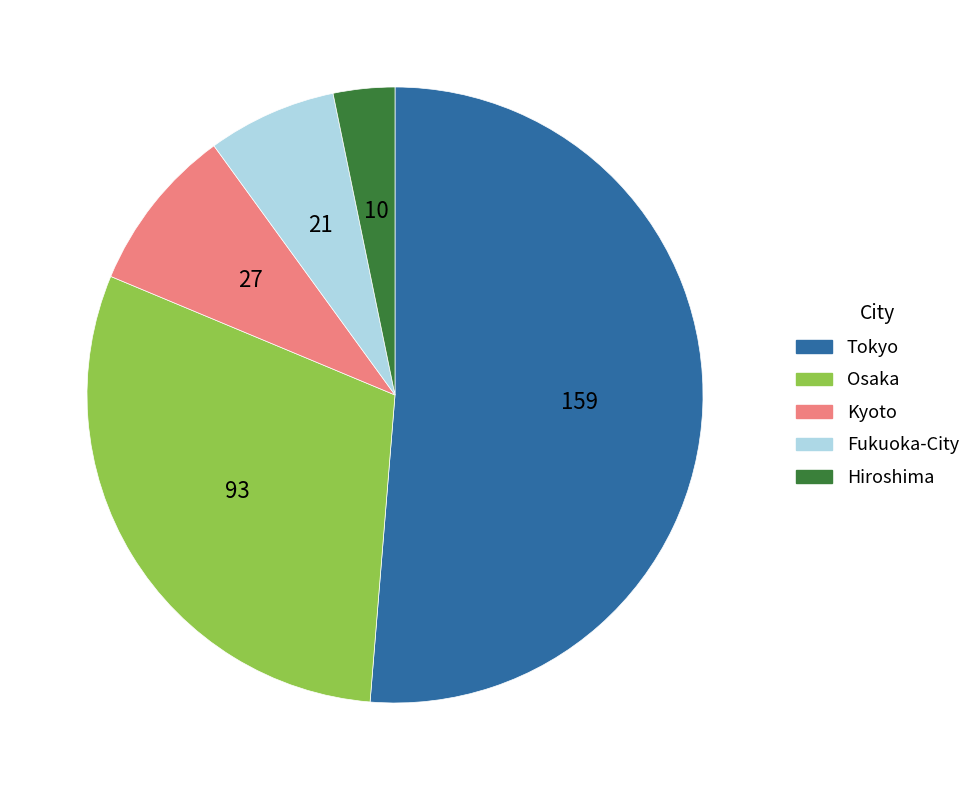

Count the number of slices in the pie.

5